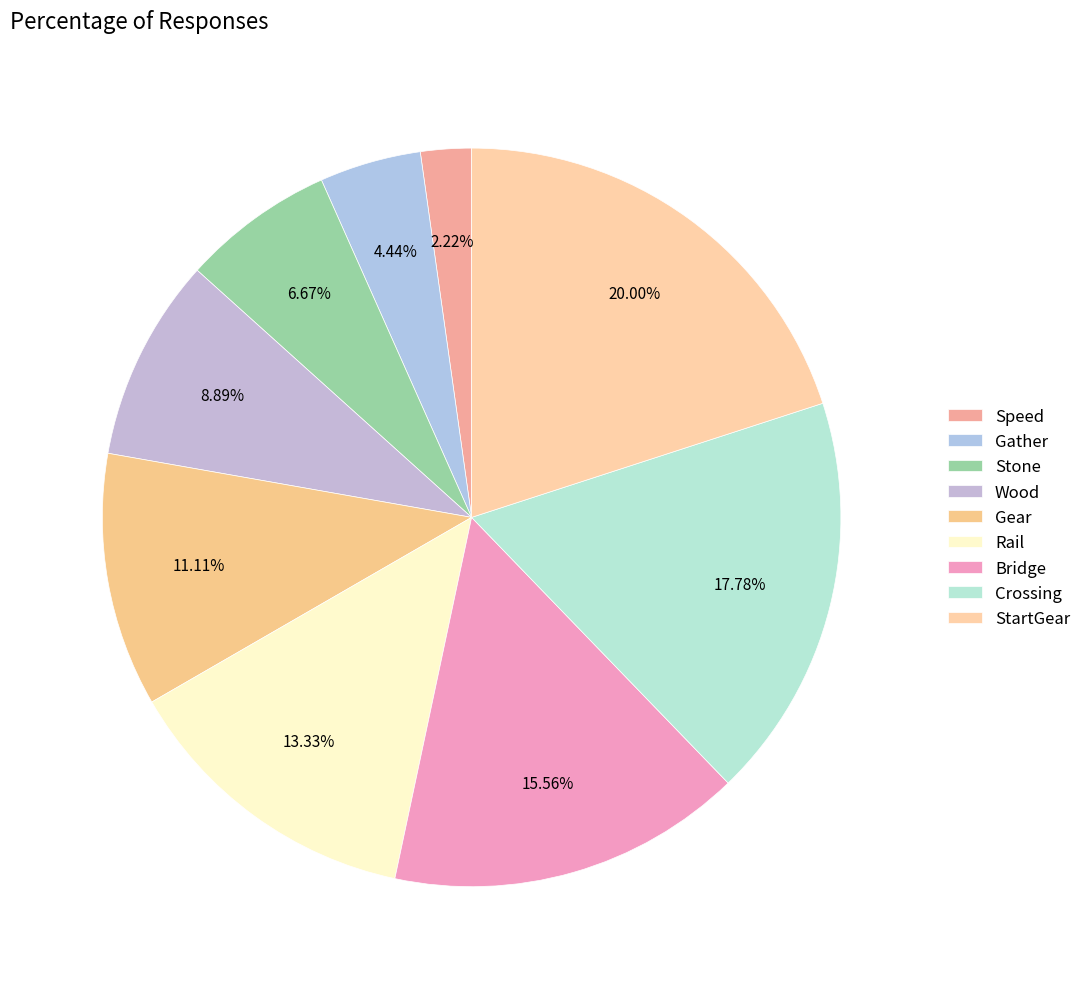

Which category has the smallest portion of the pie?

Speed